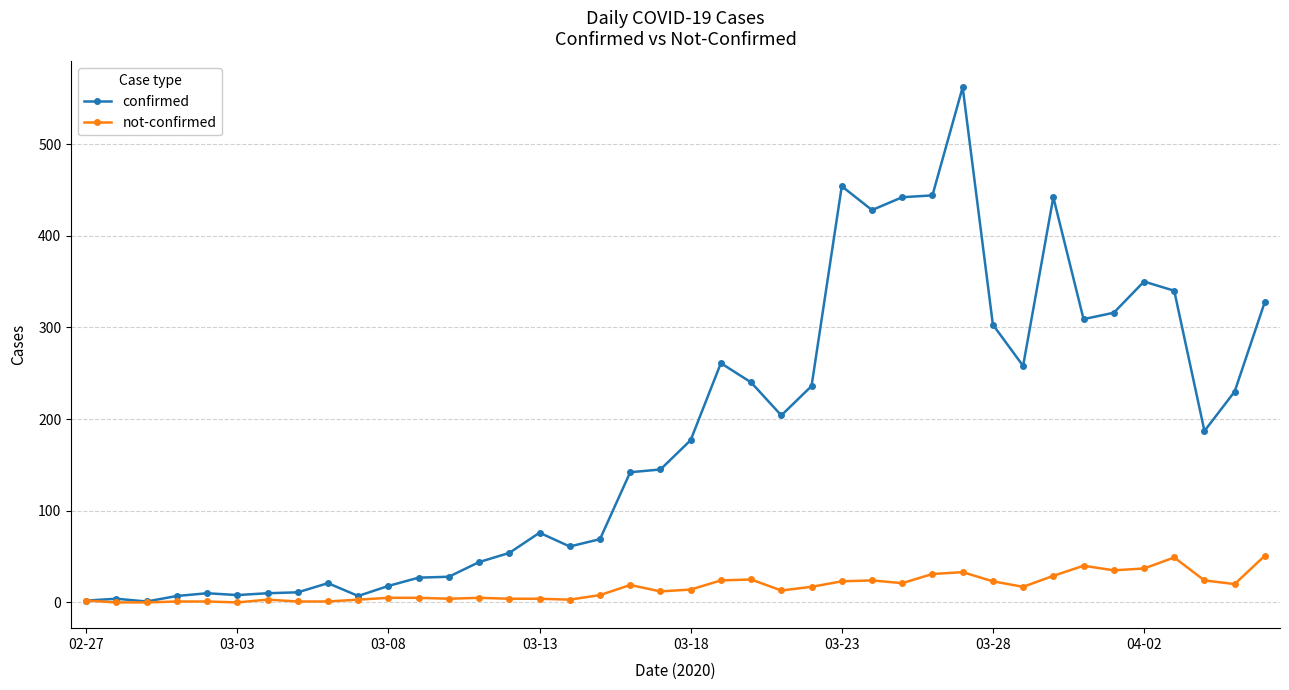

List the series in order of their peak value, lowest first.

not-confirmed, confirmed